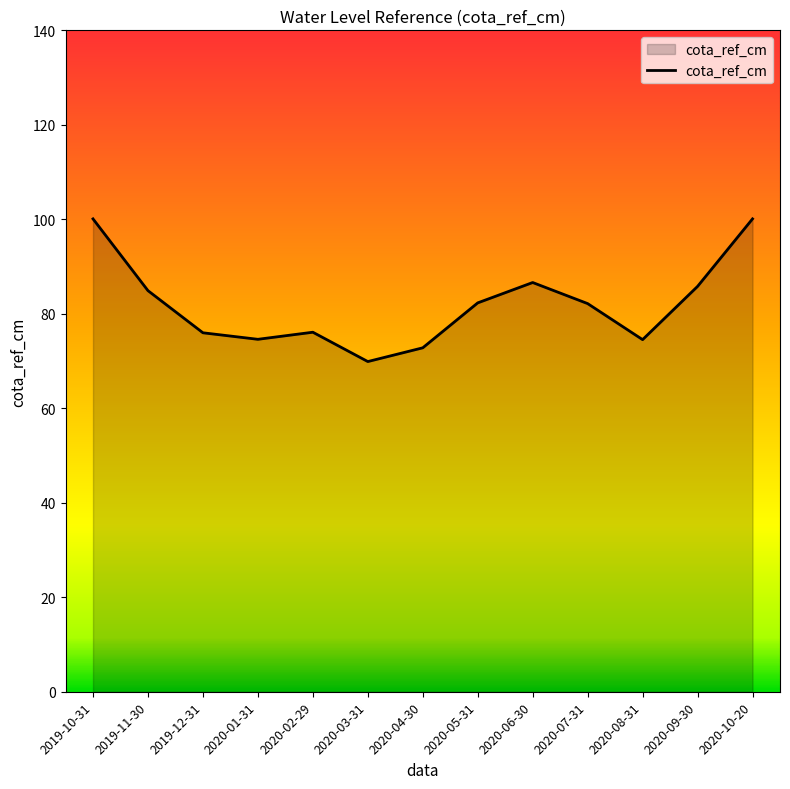

How many series are shown in this chart?

1